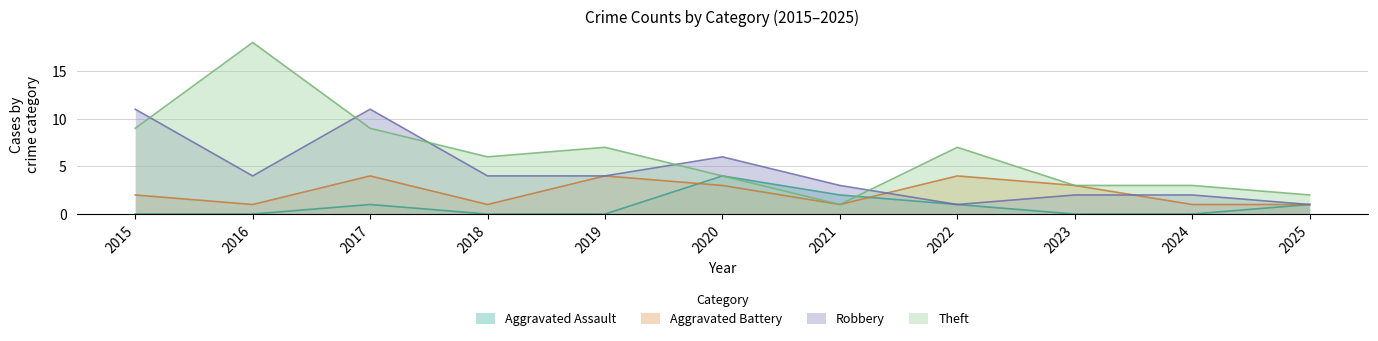

What is the value of the Robbery point at the 3rd from the left?

11